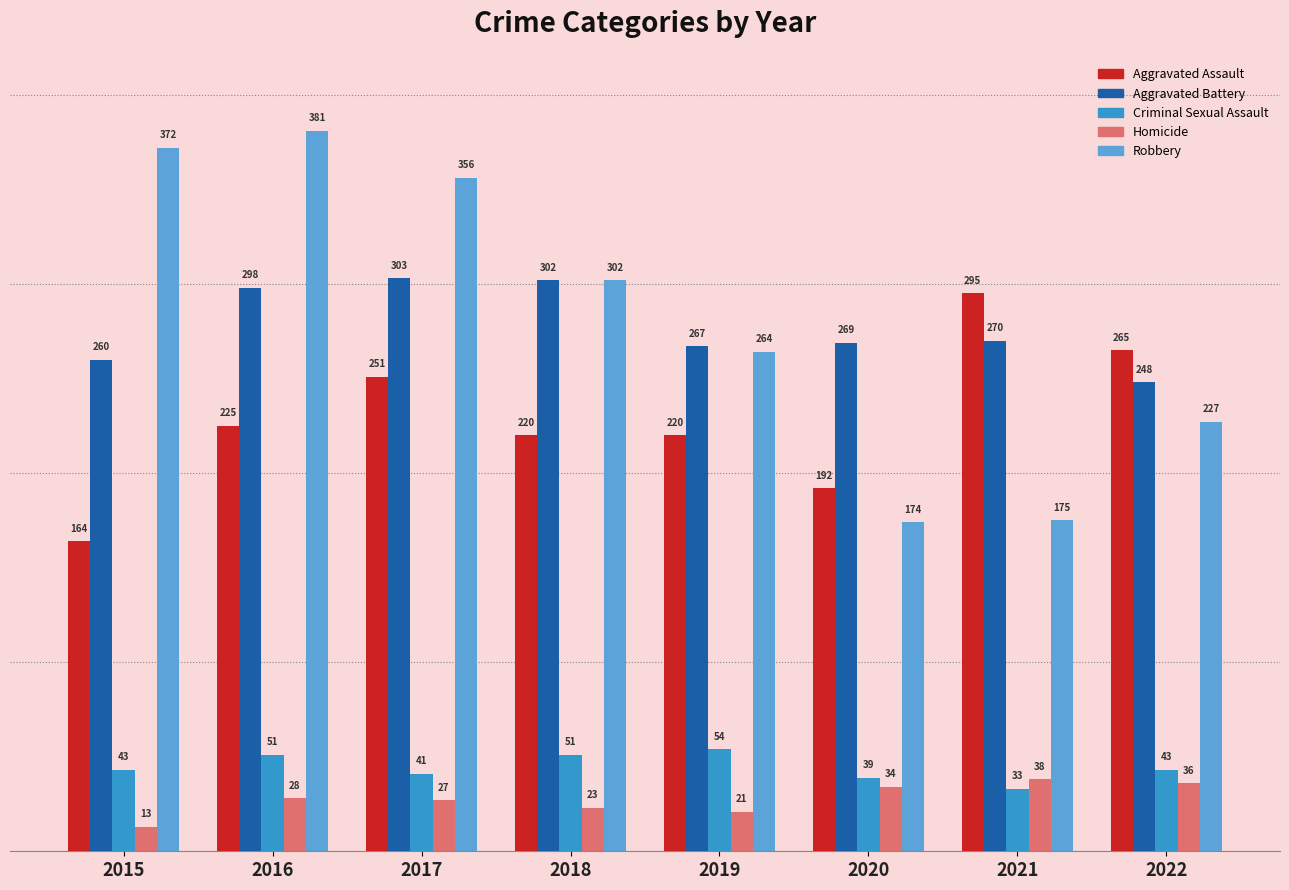

Rank the series by their maximum value, from lowest to highest.

Homicide, Criminal Sexual Assault, Aggravated Assault, Aggravated Battery, Robbery